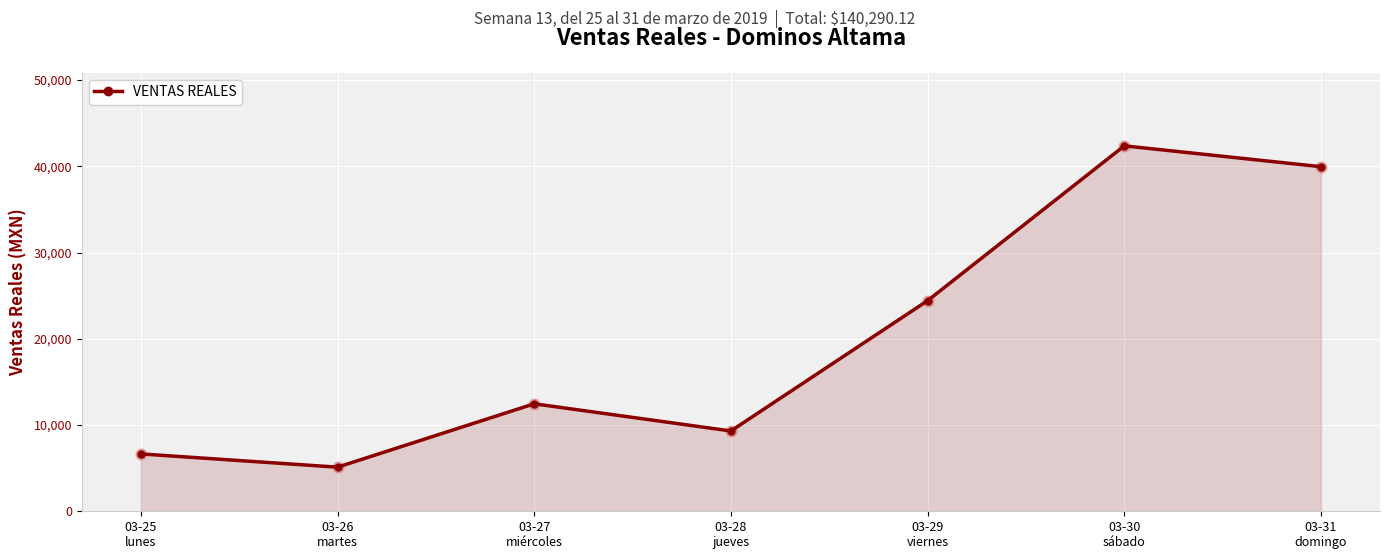

What is the ratio of the value at 03-26
martes to the value at 03-28
jueves?

0.5